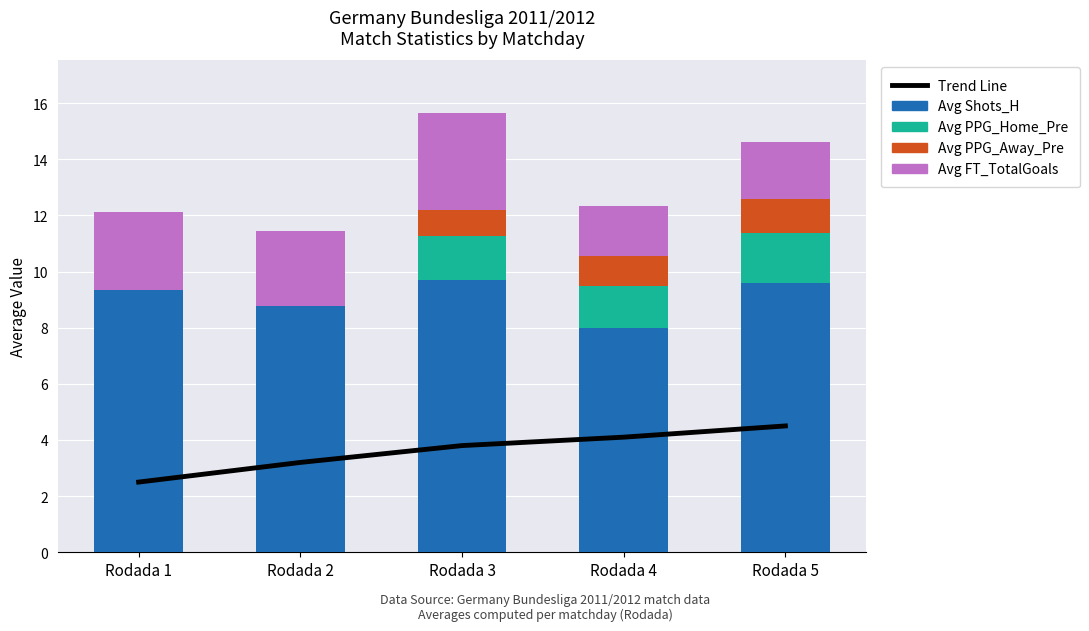

Is the value of Avg PPG_Away_Pre at Rodada 4 greater than the value of Avg FT_TotalGoals at Rodada 5?

No